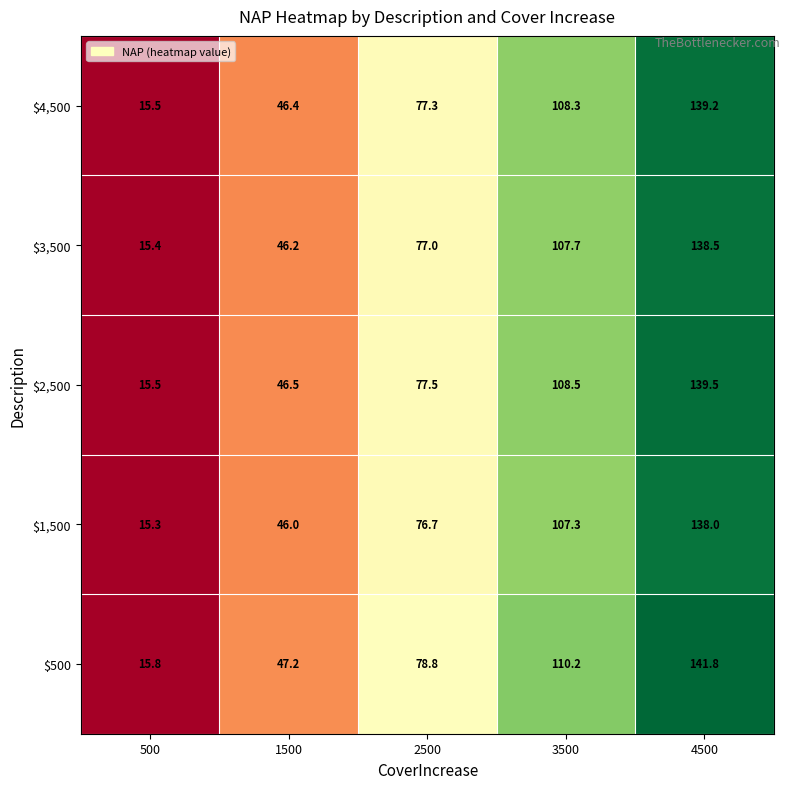

Rank the series at 2500 from lowest to highest value.

$1,500, $3,500, $4,500, $2,500, $500